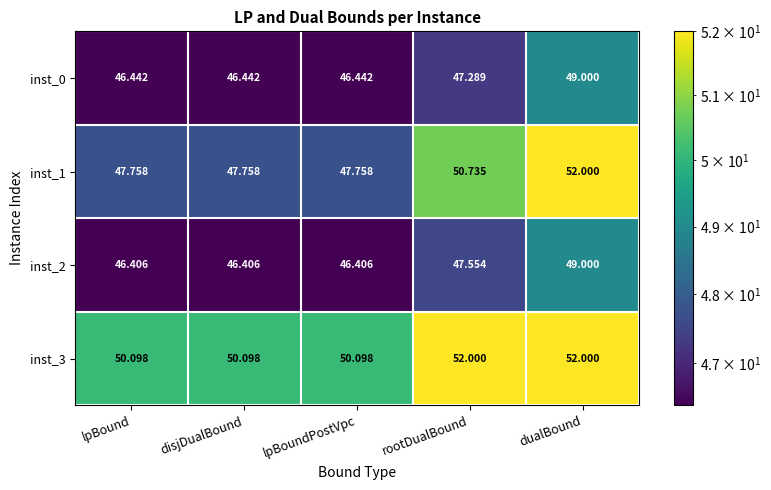

At which category is the sum across all series the highest?

dualBound